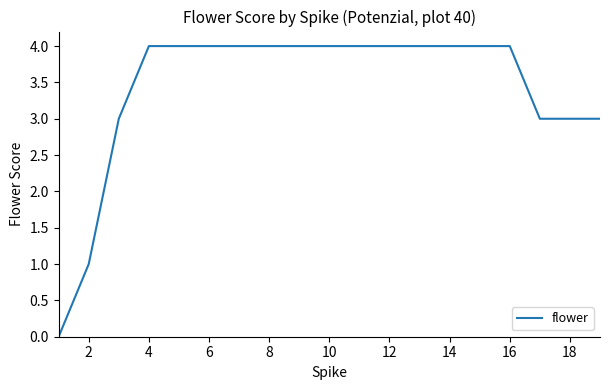

Reading right to left, list all the values displayed in this chart.

3	3	3	4	4	4	4	4	4	4	4	4	4	4	4	4	3	1	0